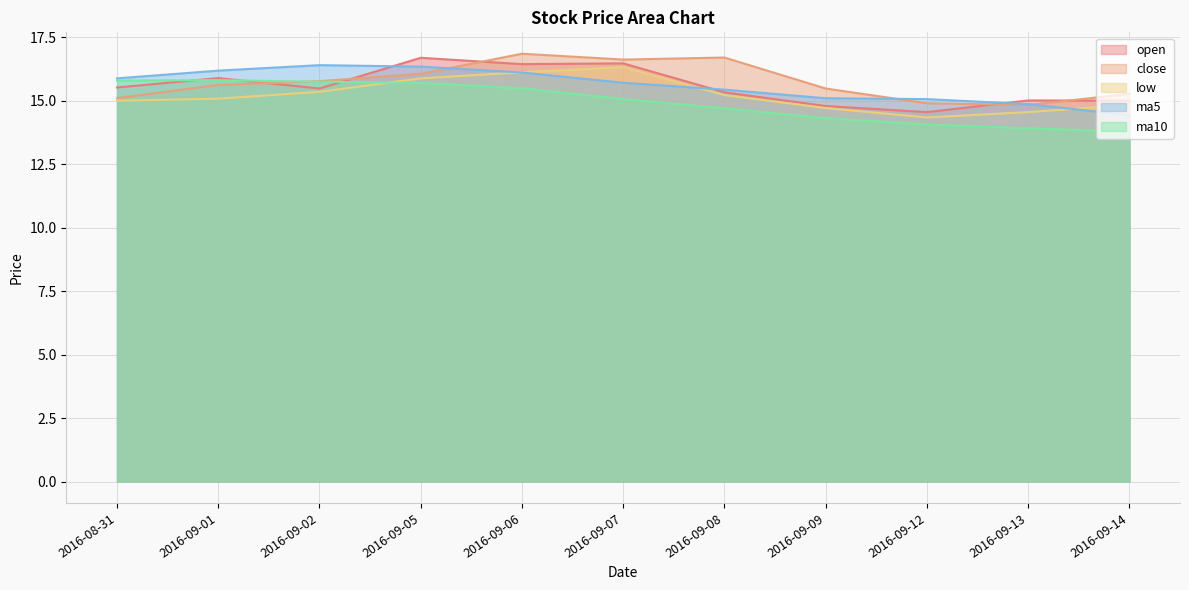

True or false: ma10 and close intersect in this chart.

True